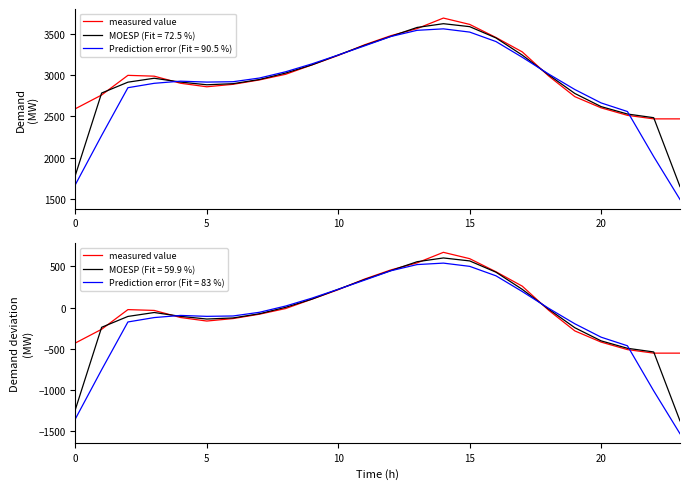

Is it true that the value at 10 is -14.3?

False